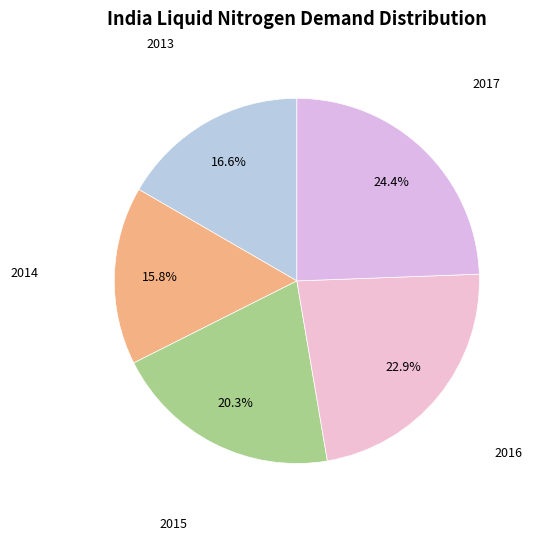

Is there any slice that represents more than half of the pie?

No